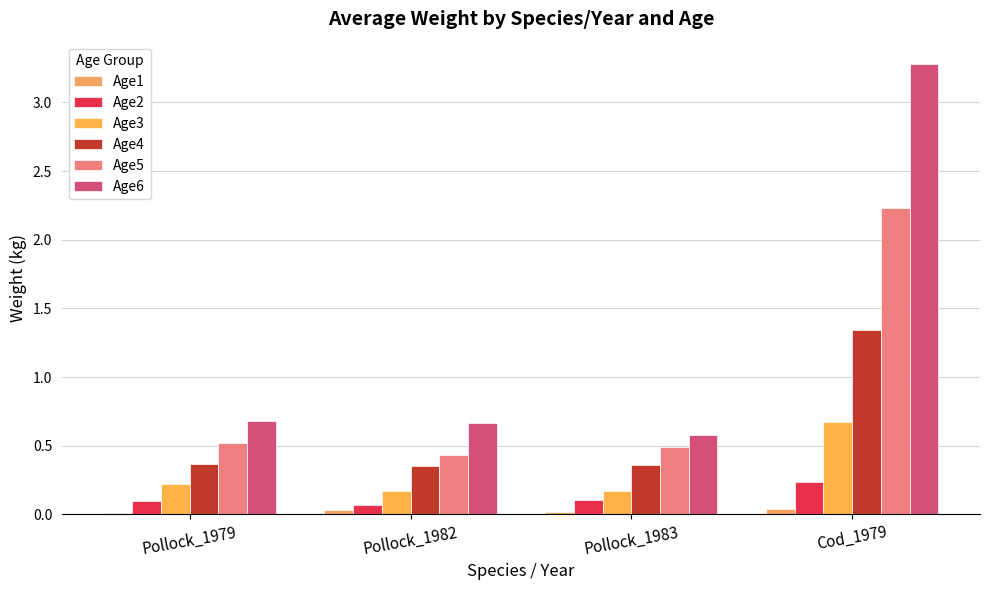

What is the greatest value displayed?

3.3